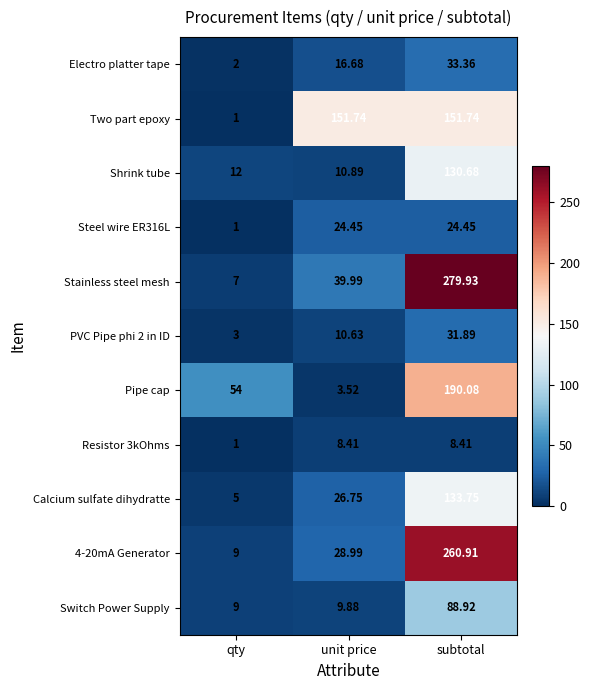

Rank the categories by 4-20mA Generator value from highest to lowest.

subtotal, unit price, qty